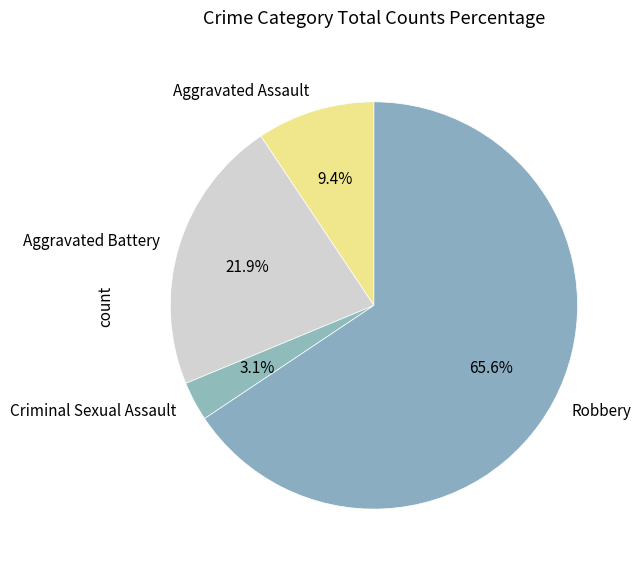

The Robbery slice represents 79% of the pie. True or false?

False